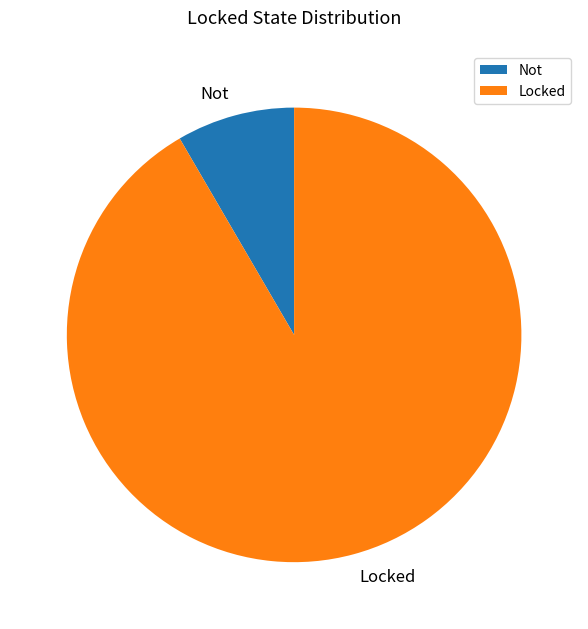

Which slice represents more than half of the pie?

Locked